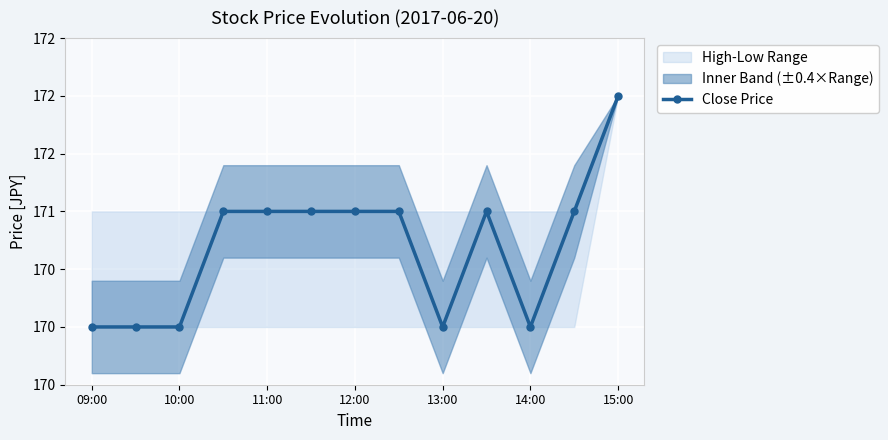

How many lines are shown in the chart?

1